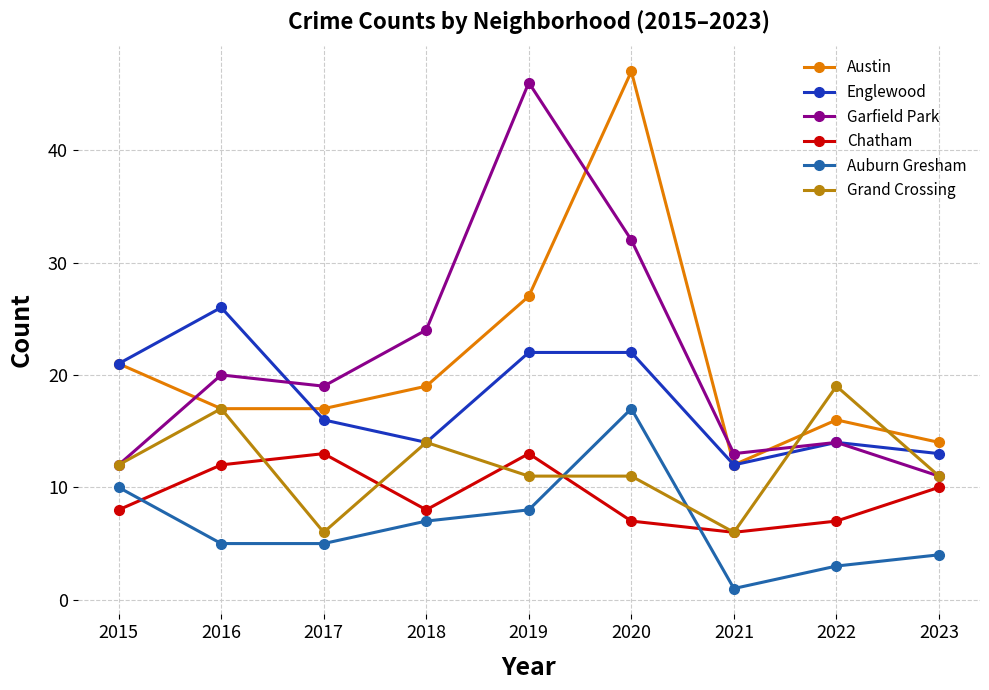

What is the difference between the maximum and minimum values in the Grand Crossing series?

13